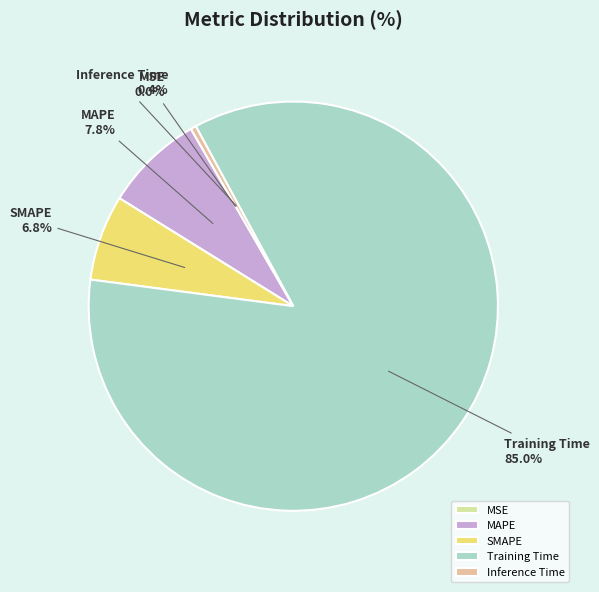

What percentage is NOT represented by Training Time?

15.0%